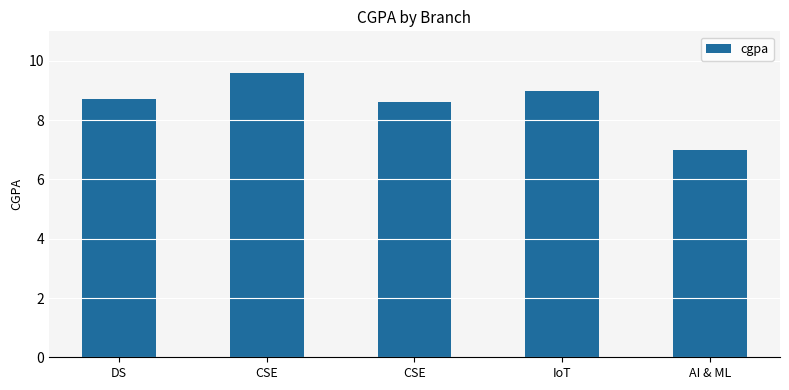

How many values are below 8?

1